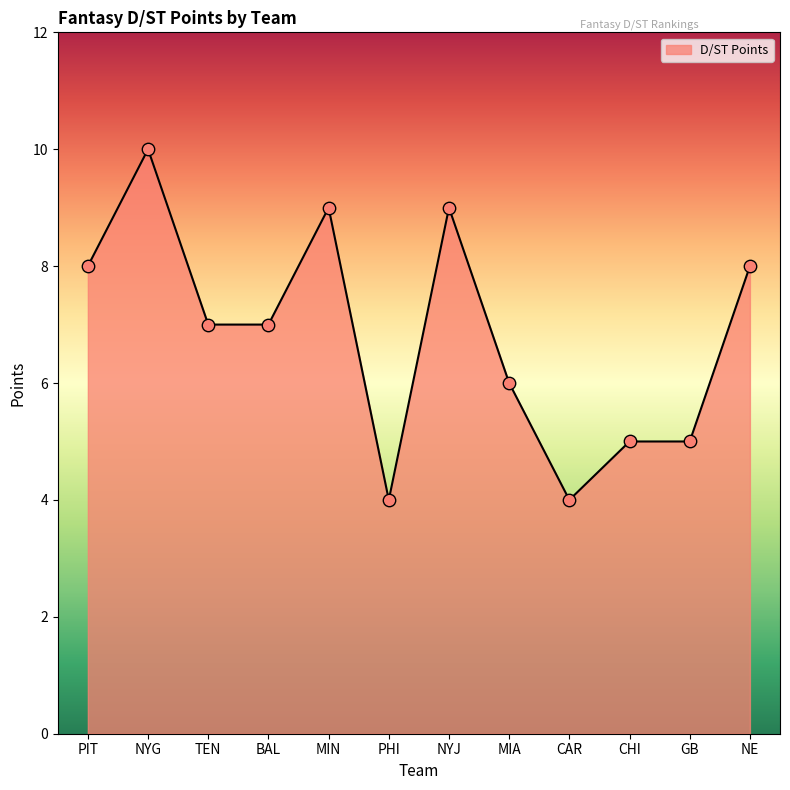

What is the change in value from CAR to NE?

+4